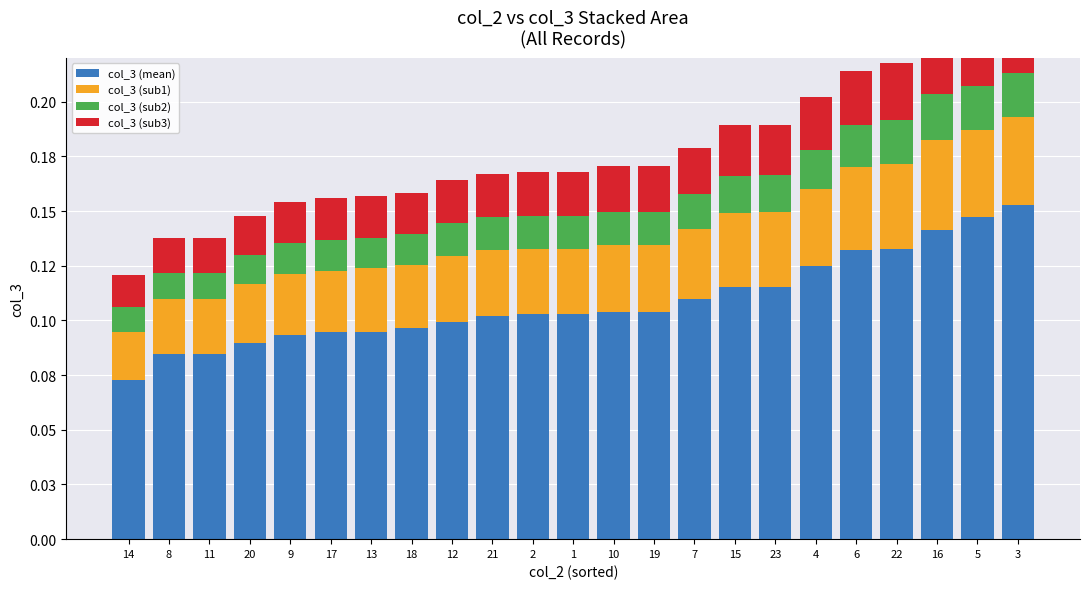

What is the total value across all series at 16?

0.2